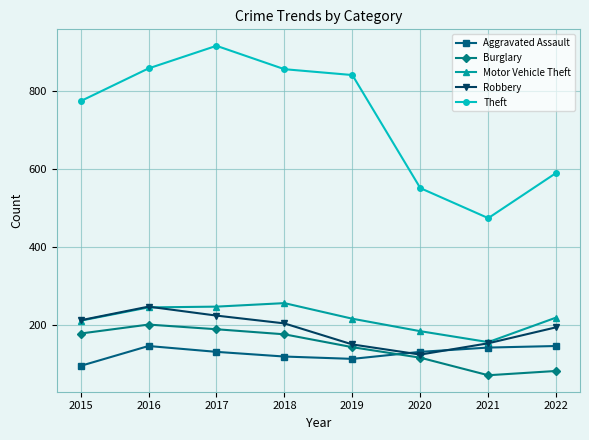

How many lines are shown in the chart?

5